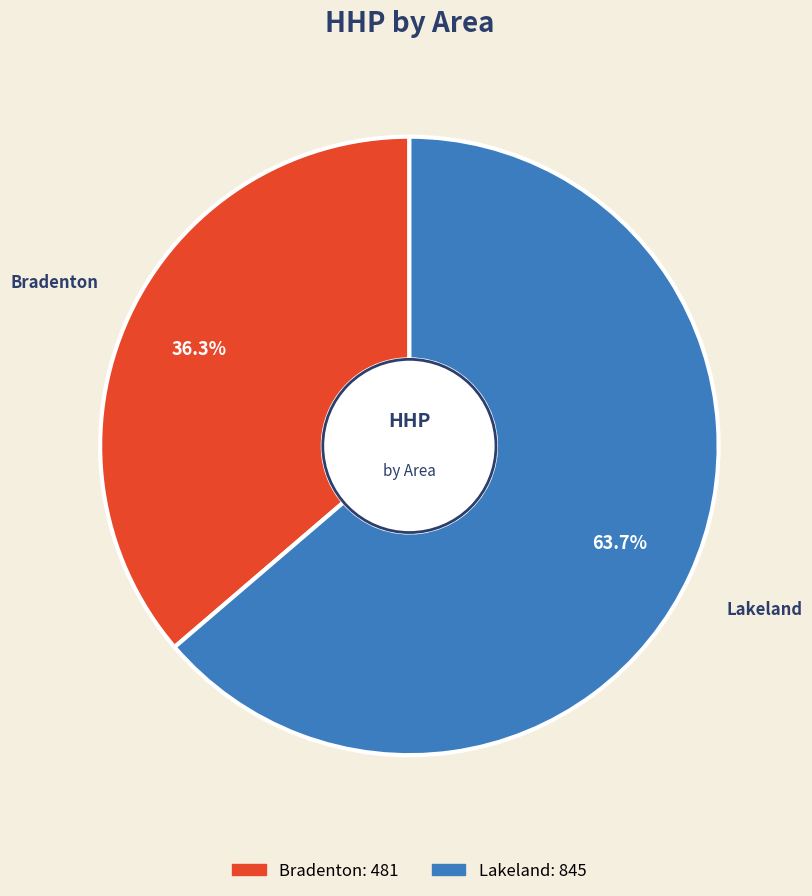

Count the number of slices in the pie.

2